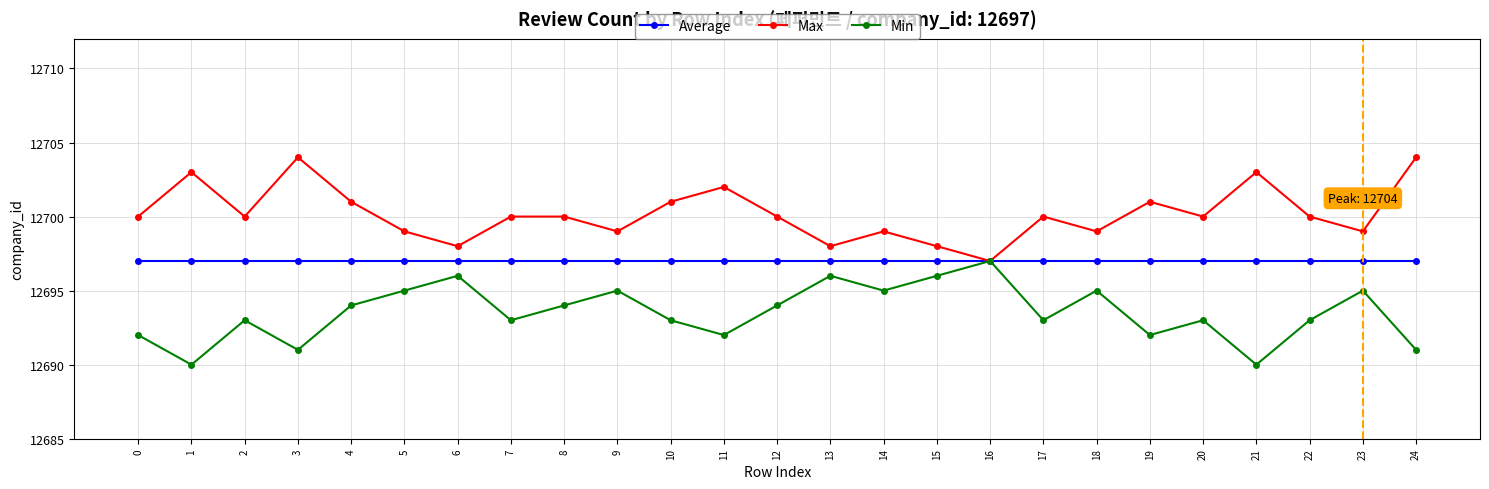

Reading left to right, what are all the values shown in this chart?

Average: 12697	12697	12697	12697	12697	12697	12697	12697	12697	12697	12697	12697	12697	12697	12697	12697	12697	12697	12697	12697	12697	12697	12697	12697	12697
Max: 12700	12703	12700	12704	12701	12699	12698	12700	12700	12699	12701	12702	12700	12698	12699	12698	12697	12700	12699	12701	12700	12703	12700	12699	12704
Min: 12692	12690	12693	12691	12694	12695	12696	12693	12694	12695	12693	12692	12694	12696	12695	12696	12697	12693	12695	12692	12693	12690	12693	12695	12691